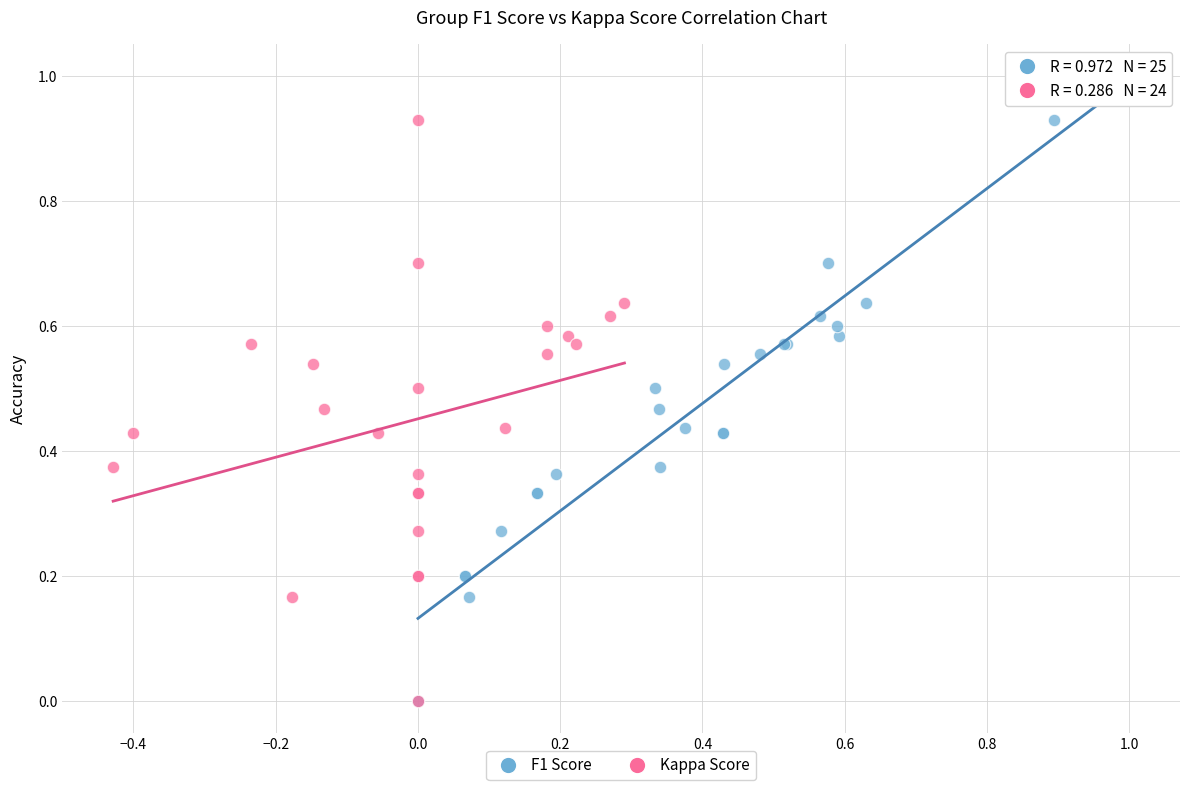

Which series reaches the maximum Y coordinate?

F1 Score